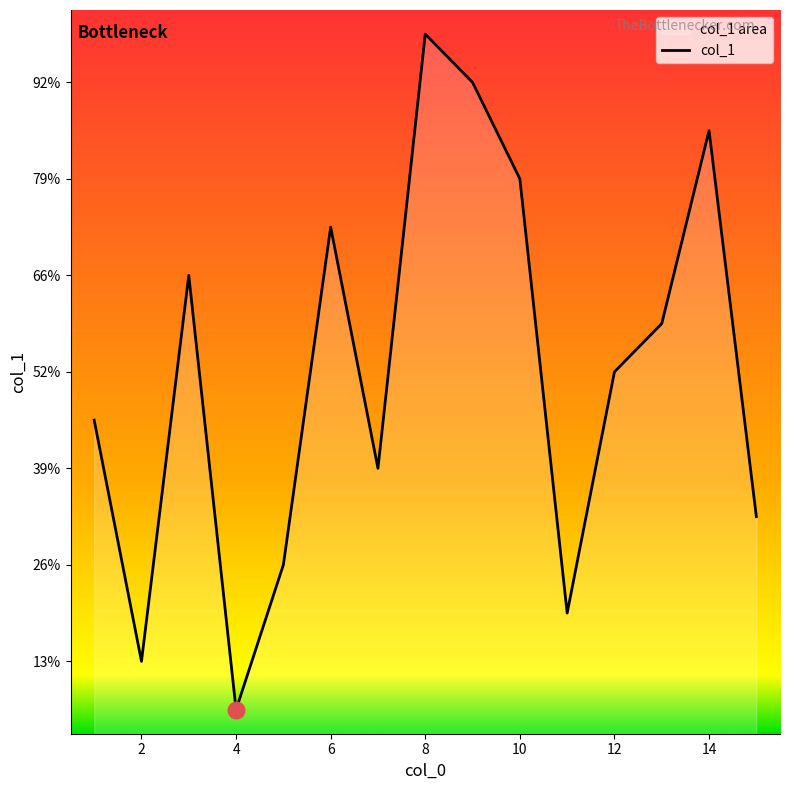

Does the chart have visible grid lines?

No